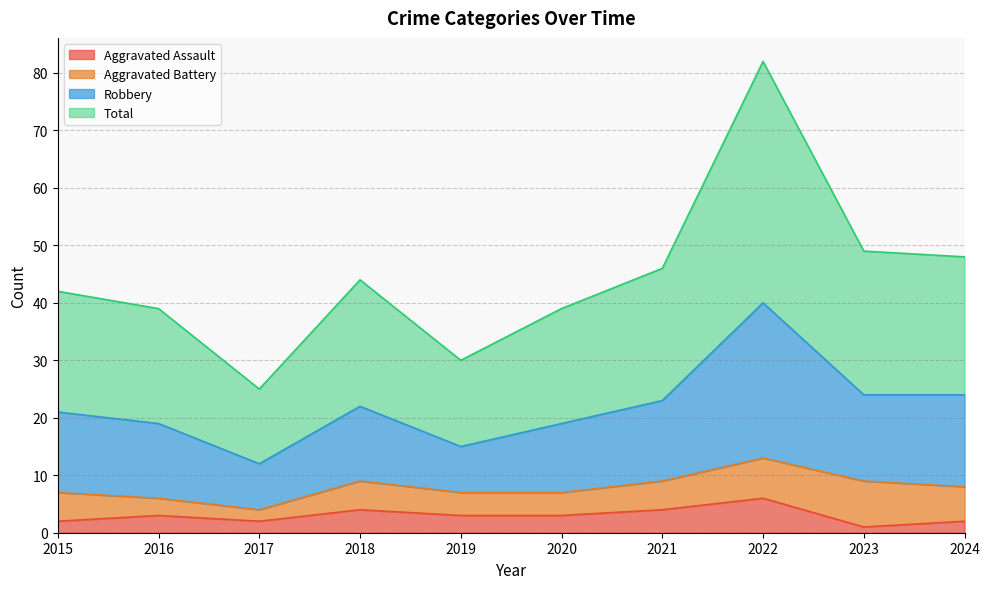

Which category has the highest value in the Aggravated Assault series?

2022